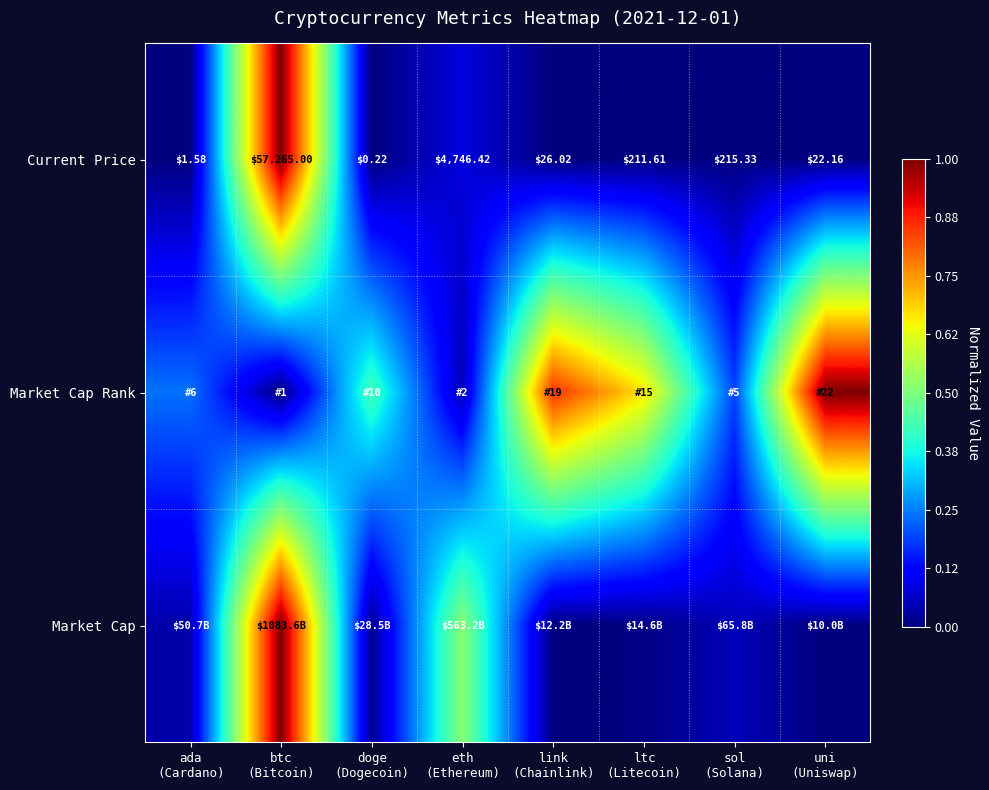

At how many categories does at least one series exceed 0?

8